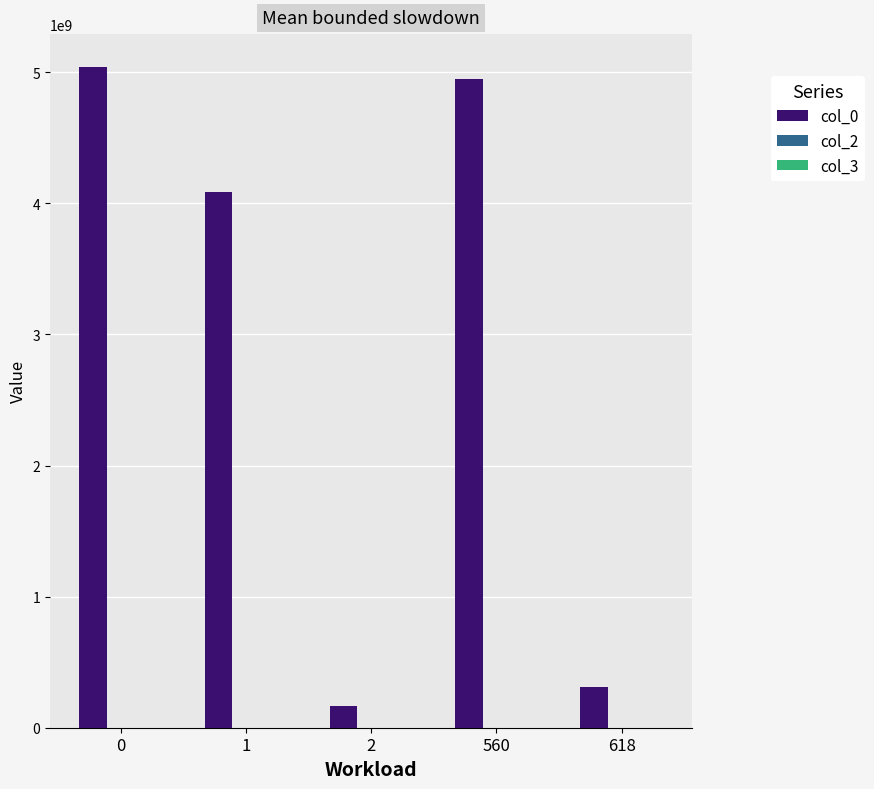

What is the total value across all series at 618?

311782838.0